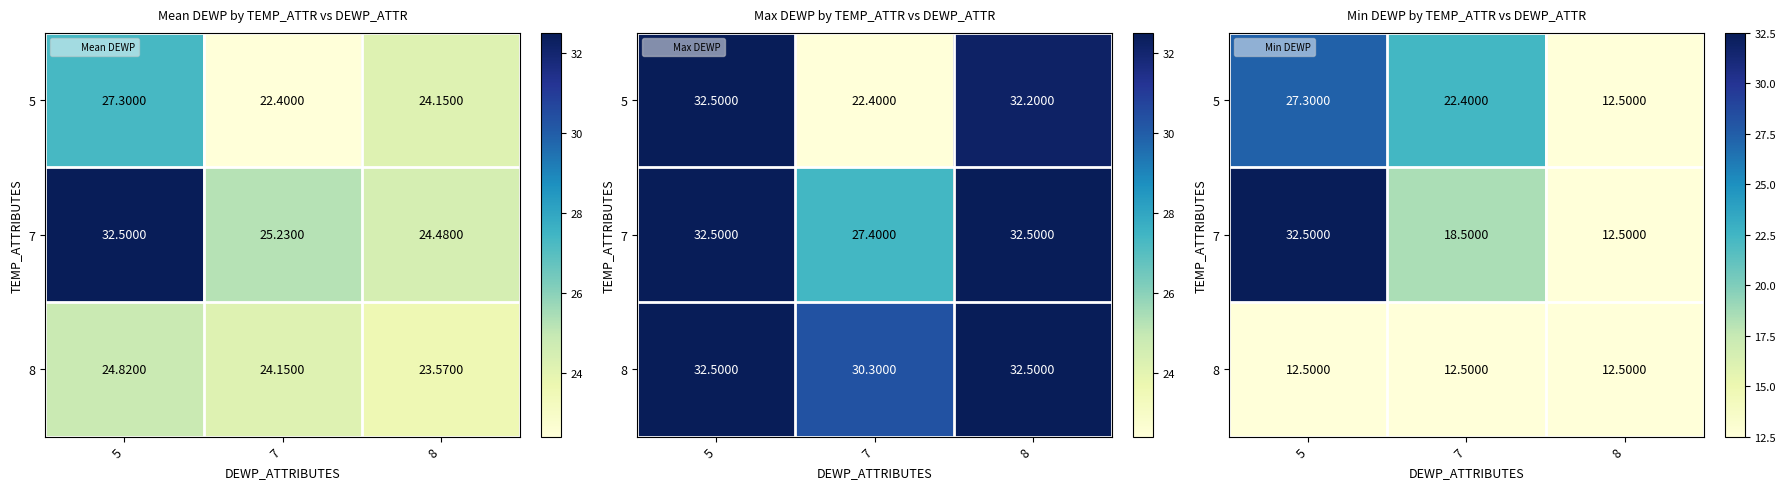

List the series in order of their peak value, highest first.

7, 5, 8